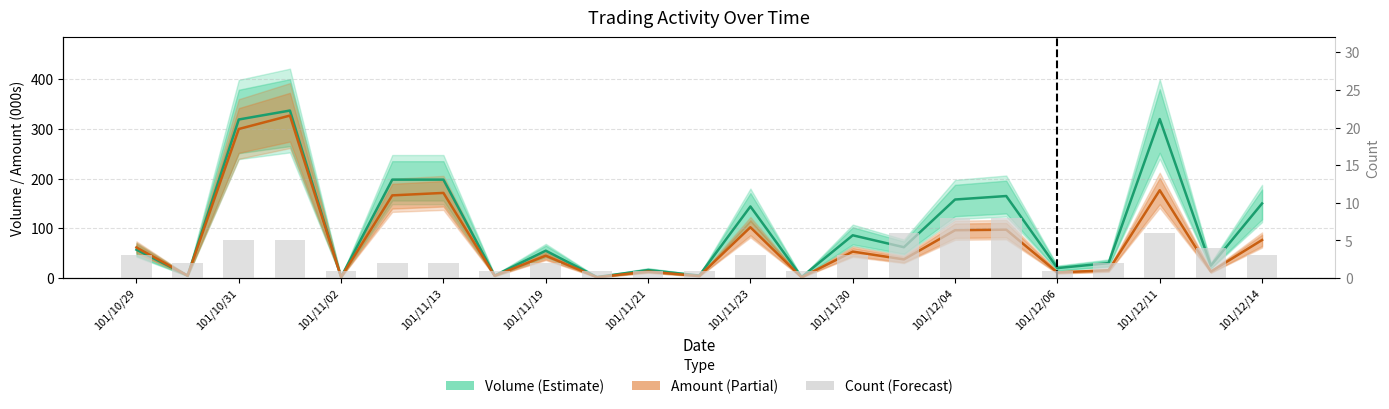

Which has a higher value, 101/12/11 or 101/11/19?

101/12/11